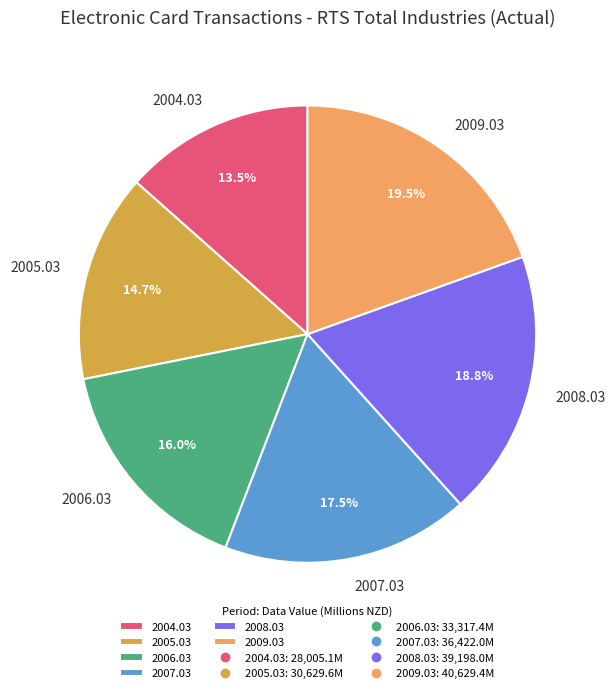

Does 2009.03 account for over 50% of the chart?

No